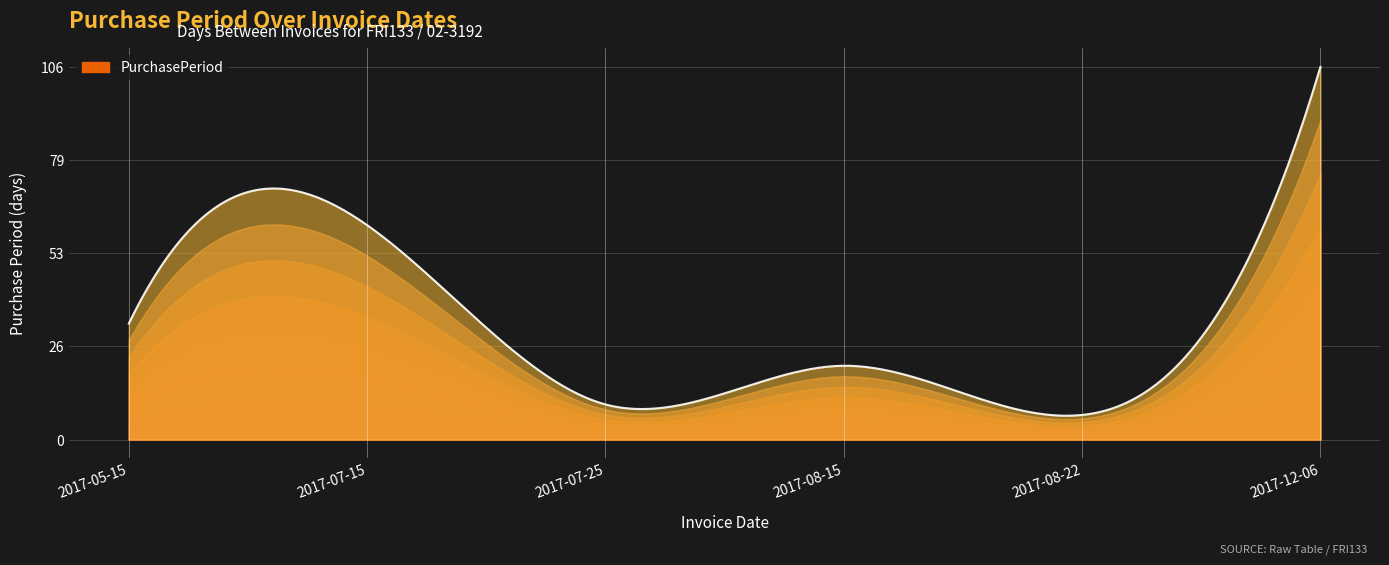

Reading right to left, list all the values displayed in this chart.

106	7	21	10	61	33